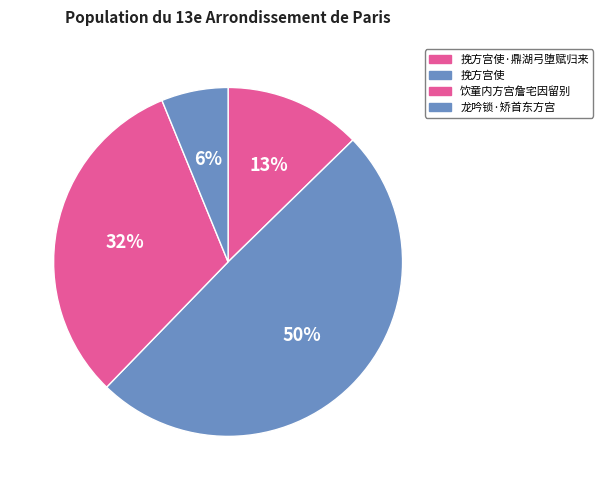

How many segments does this pie chart have?

4